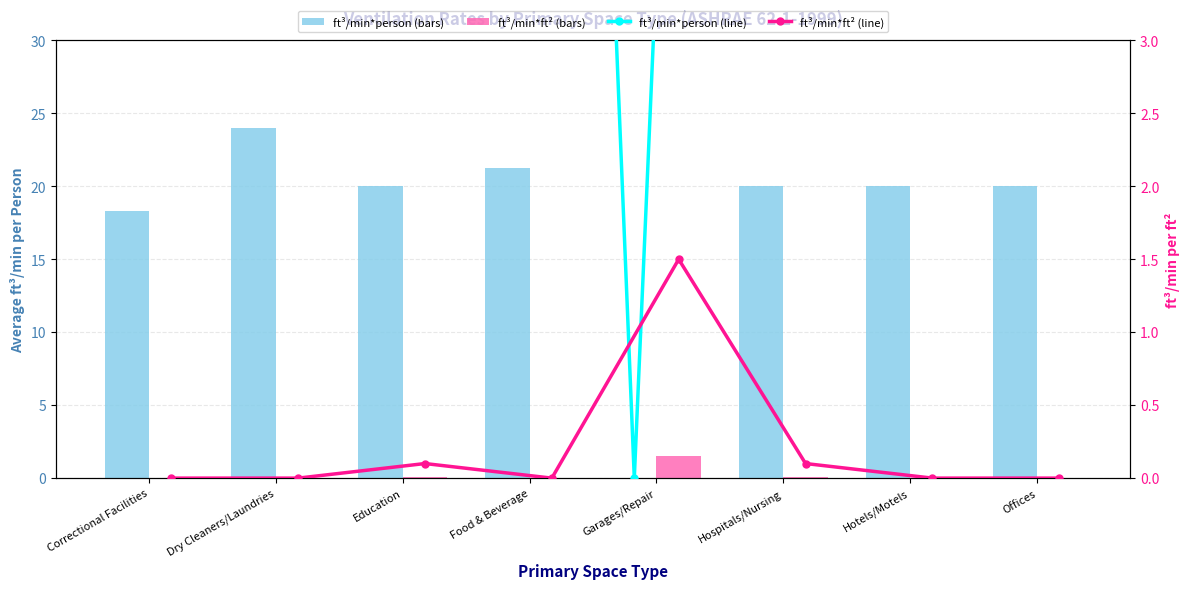

At which label does Person Rate Line reach its peak?

Dry Cleaners/Laundries